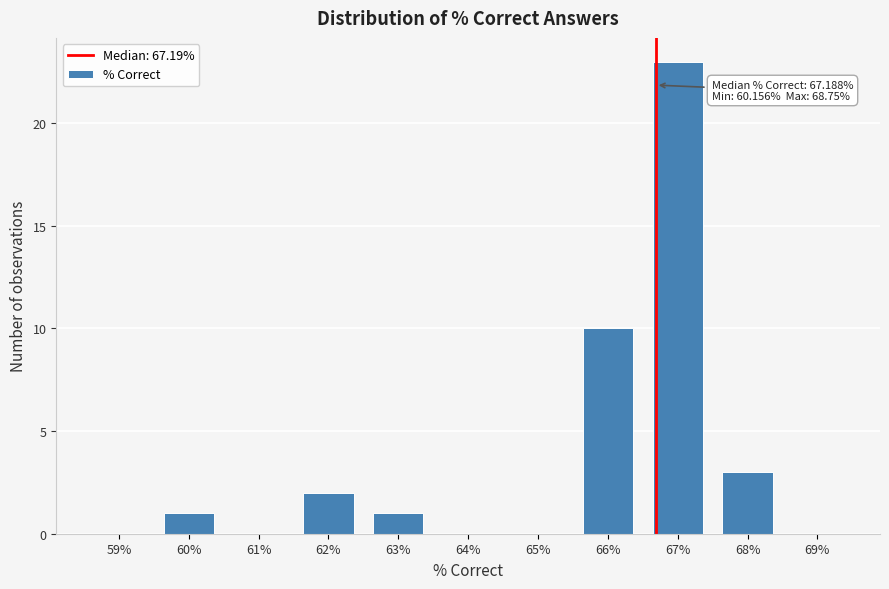

Reading left to right, extract all data points from this chart.

59%=0	60%=1	61%=0	62%=2	63%=1	64%=0	65%=0	66%=10	67%=23	68%=3	69%=0